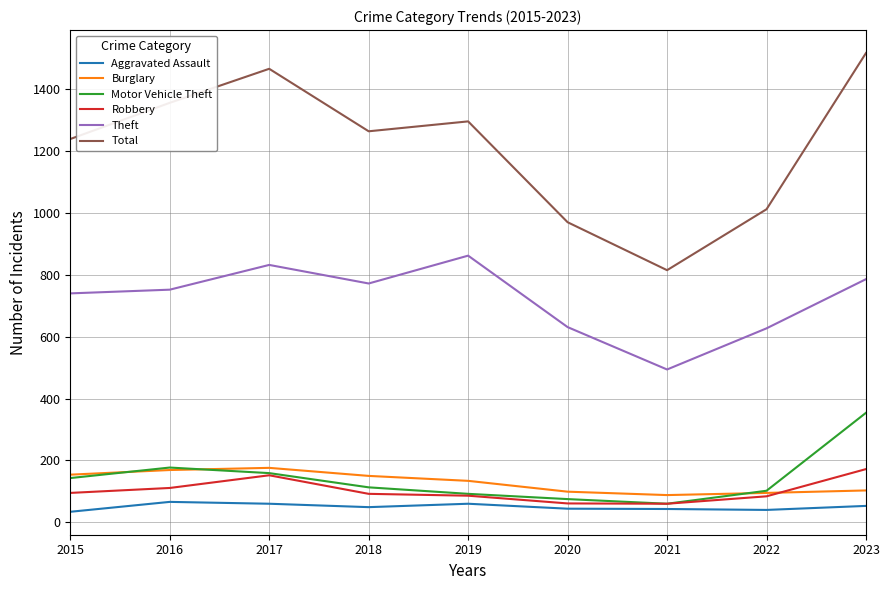

The Theft series shows 494 at 2021. True or false?

True